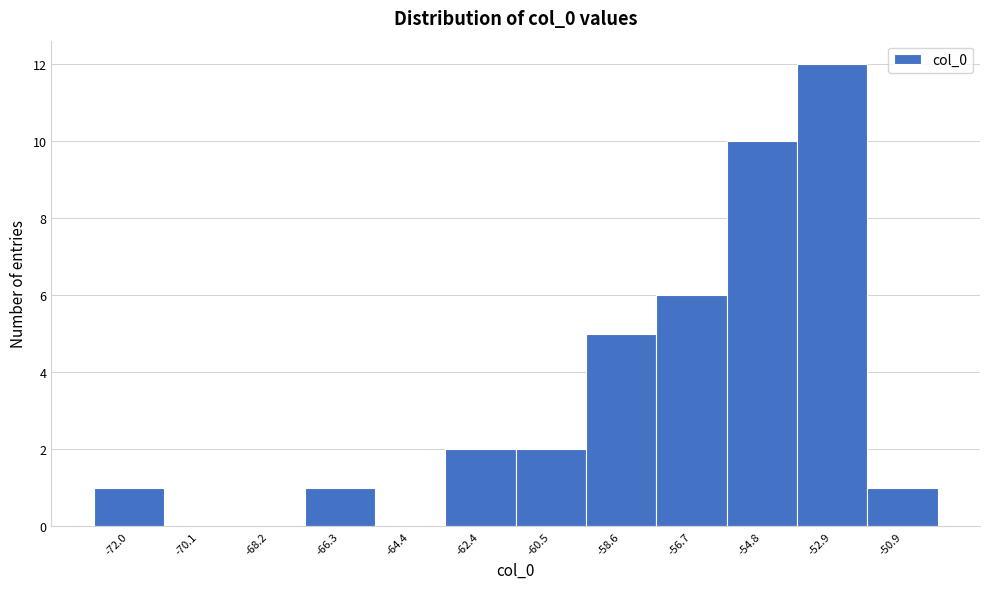

What is the height of the bar covering -55.8 to -53.8 on the x-axis? Neither the bar edges nor the heights are printed on the chart, so give them approximately, as read against the axes.

10